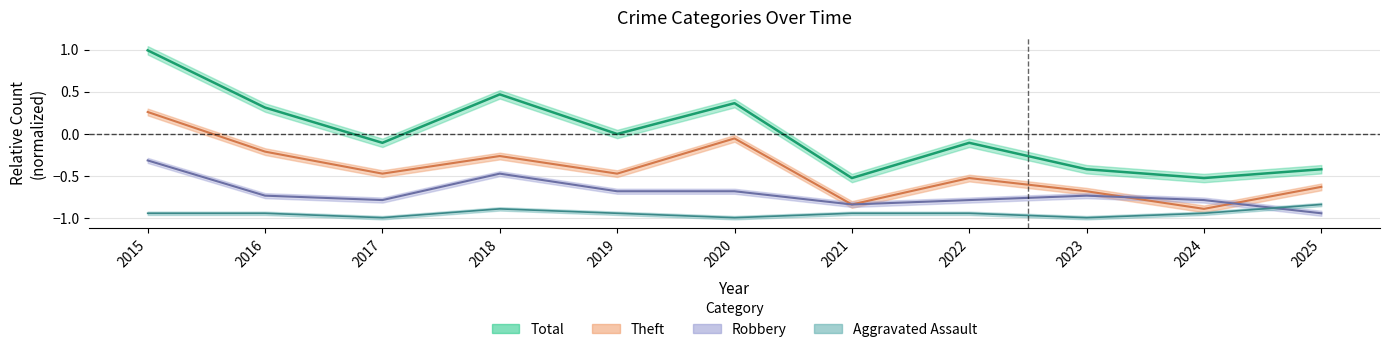

Rank the series at 2020 from lowest to highest value.

Aggravated Assault, Robbery, Theft, Total